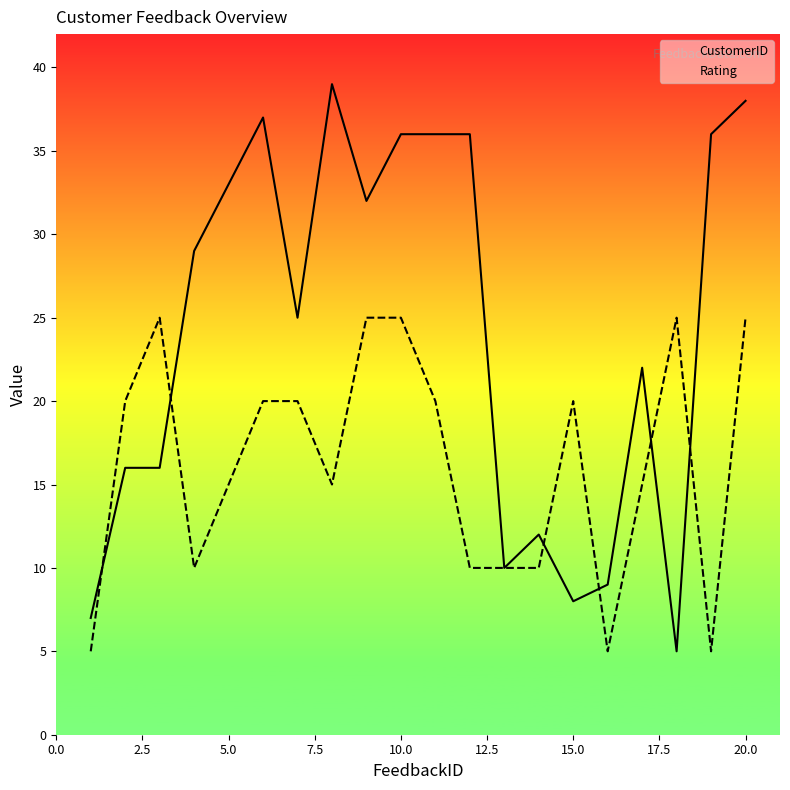

At which category is the sum across all series the highest?

20.0